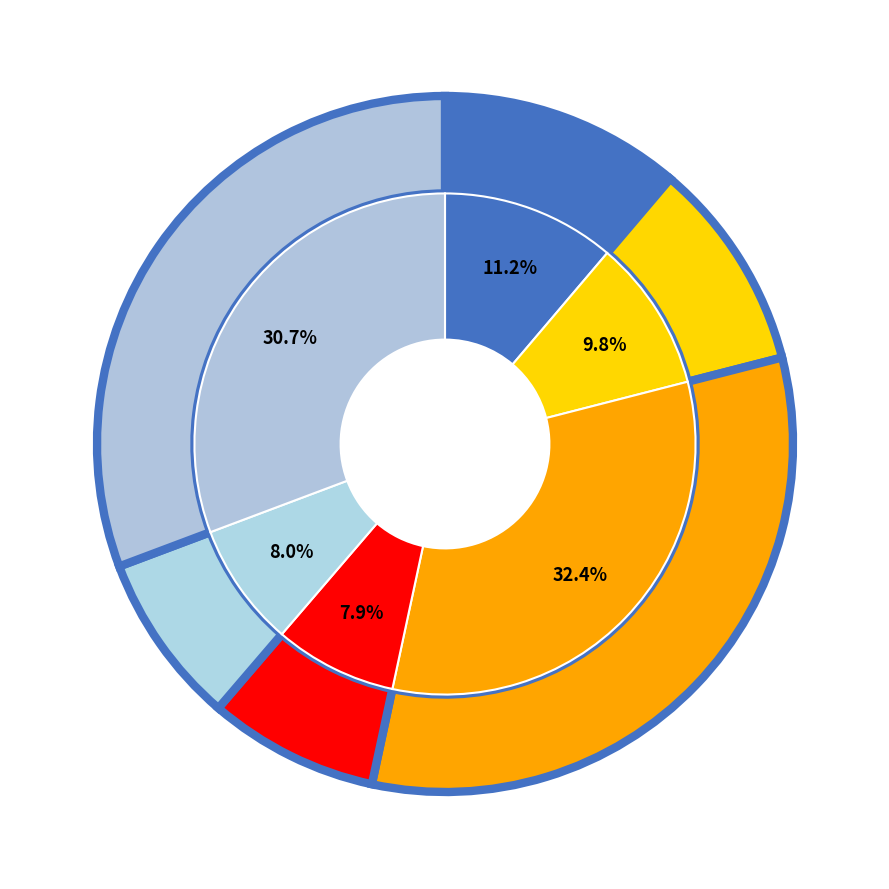

To the nearest percent, what portion does 101 represent?

31%